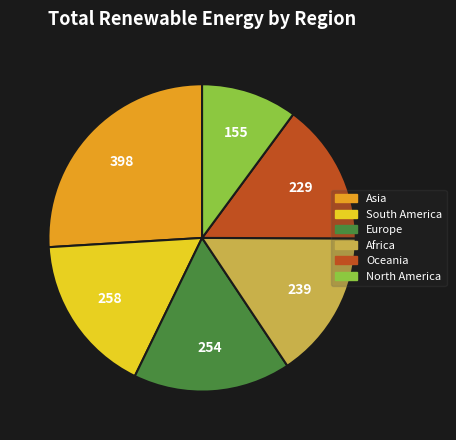

Is there any slice that represents more than half of the pie?

No